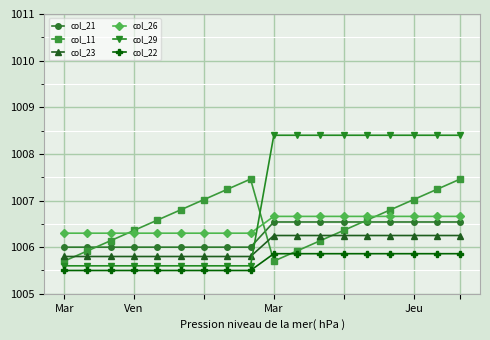

What is the lowest value of the col_23 series?

1005.8